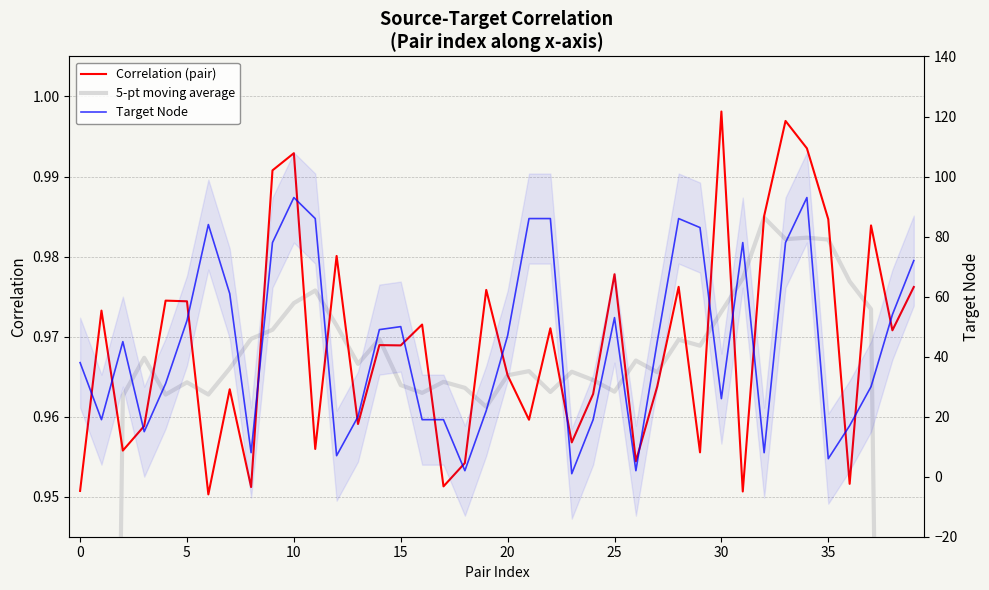

The Target Node series shows 99.3 at 30. True or false?

False